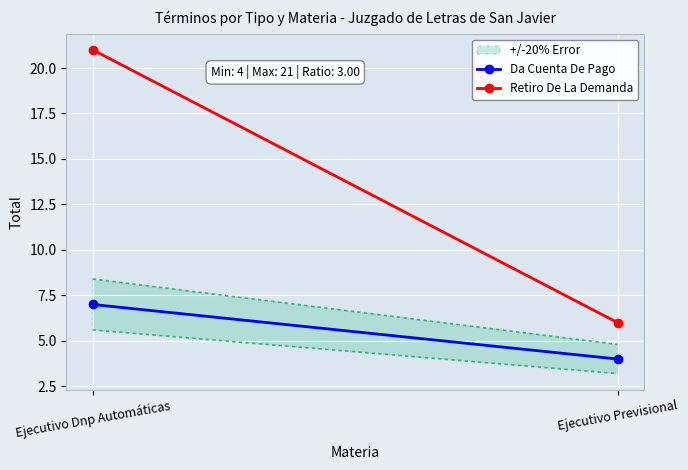

The value of Retiro De La Demanda at Ejecutivo Previsional is 2. True or false?

False